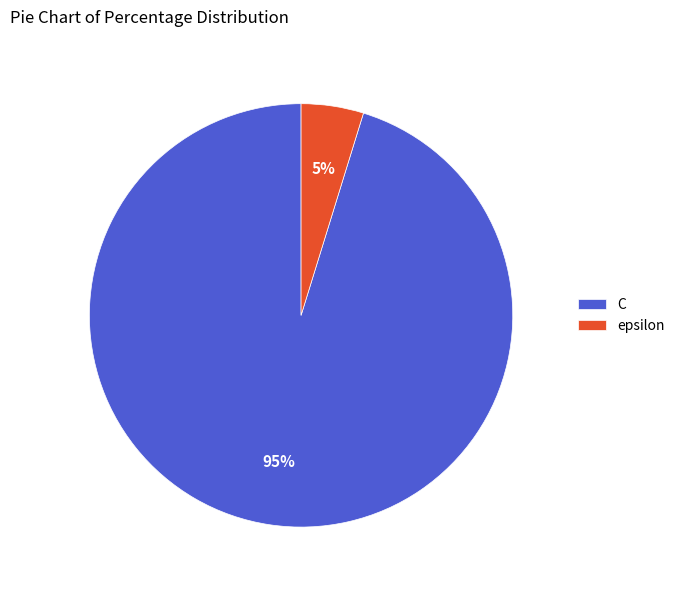

To the nearest percent, what percentage of the pie is C?

95%